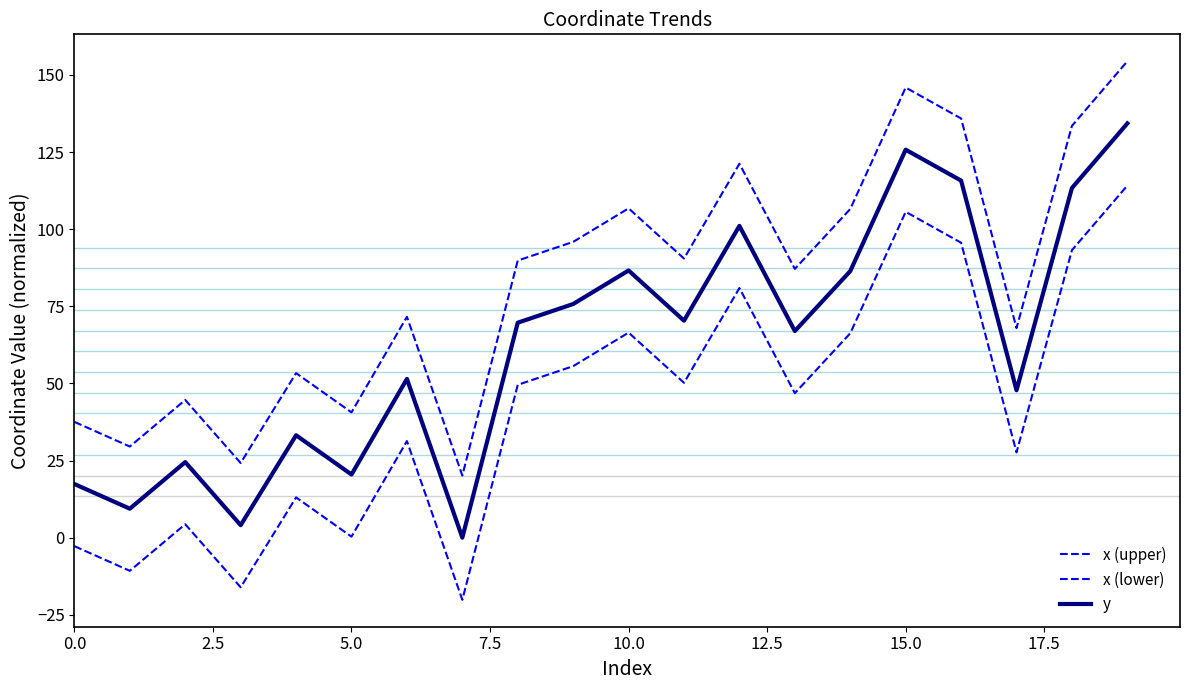

At which label is x (lower) closest to 47?

13